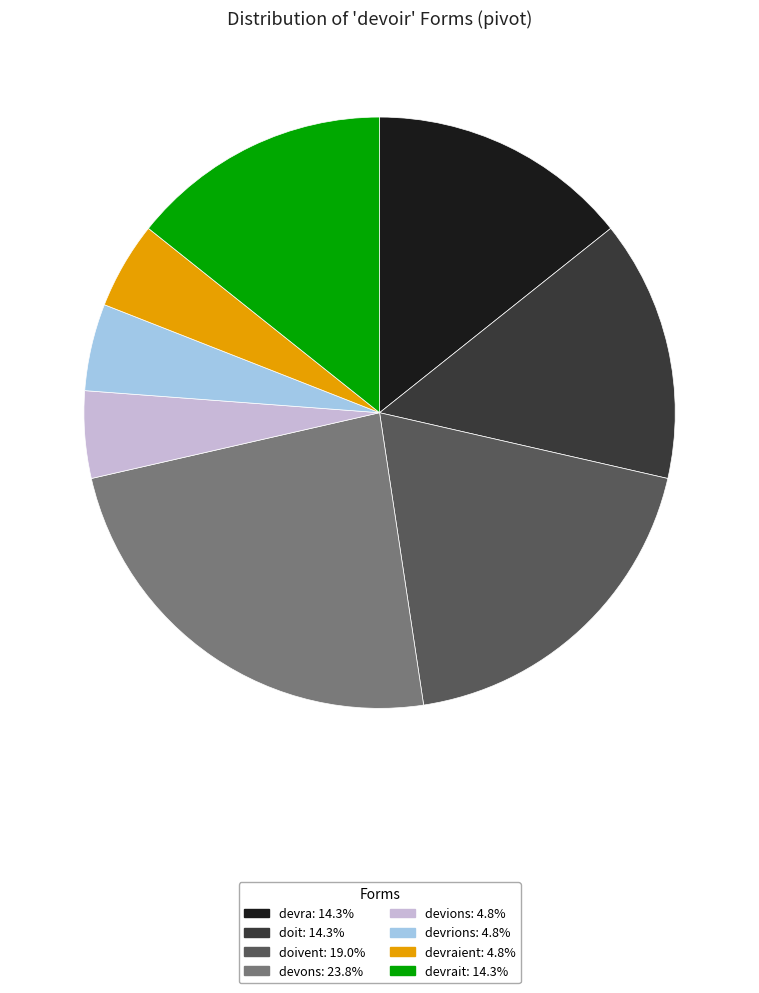

Is there any slice that represents more than half of the pie?

No